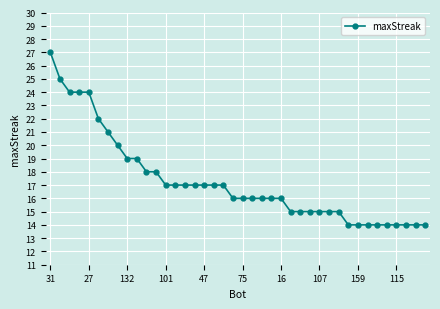

What is the value of the 35th point from the left?

14